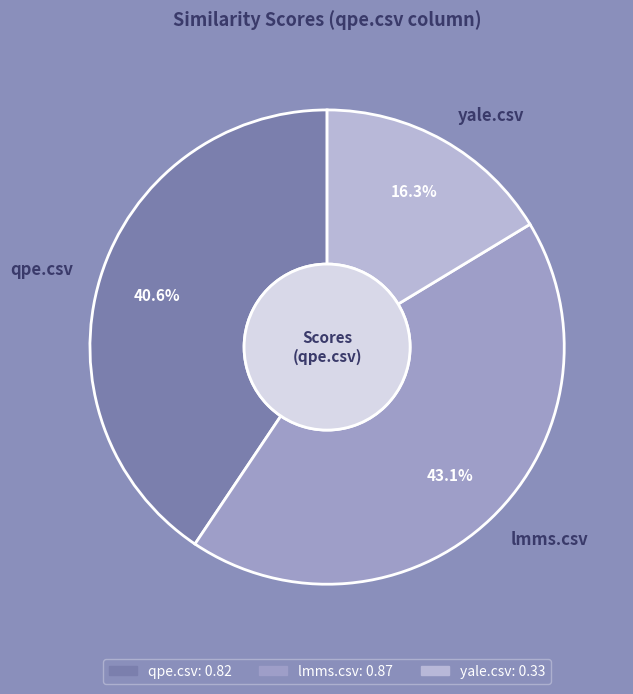

Count the number of slices in the pie.

3